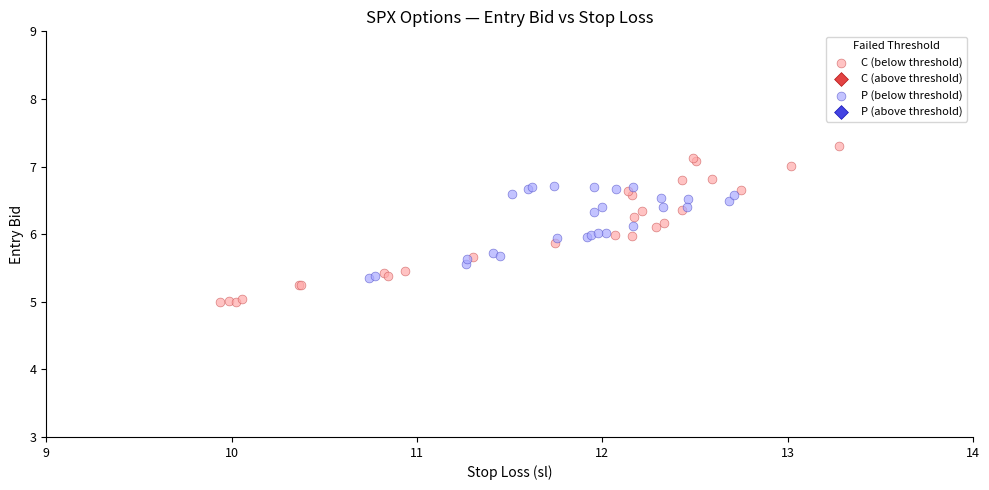

Which series contains the highest Y value?

C (below threshold)